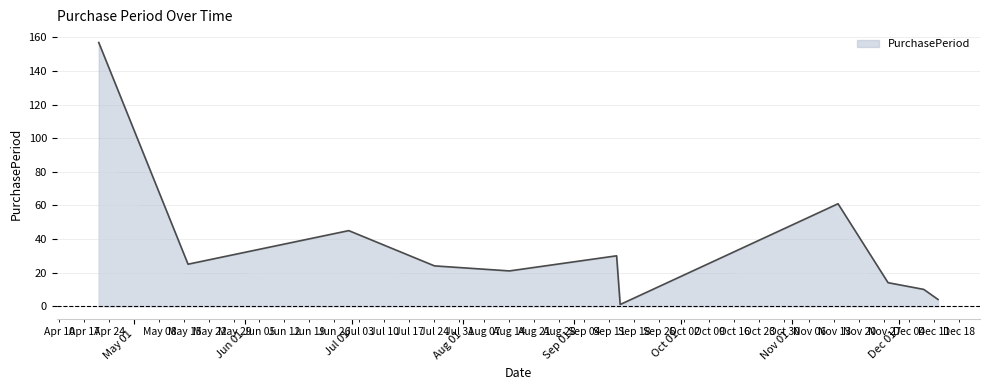

How many lines are shown in the chart?

1